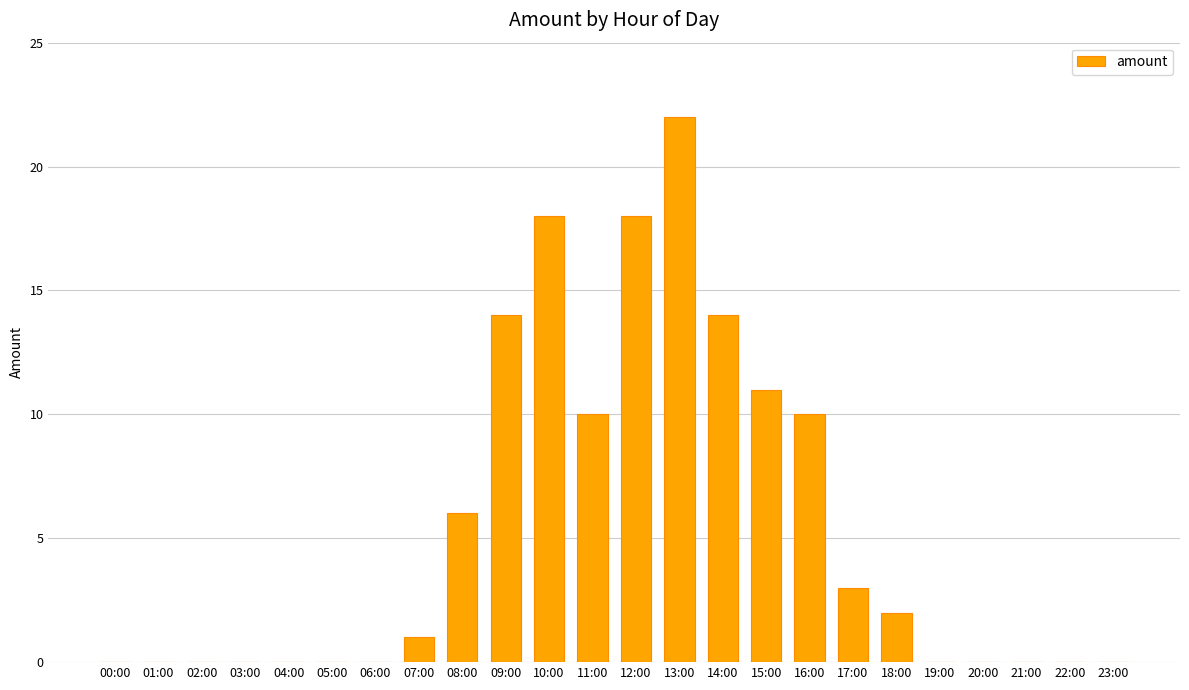

The value at 23:00 is 0. True or false?

True